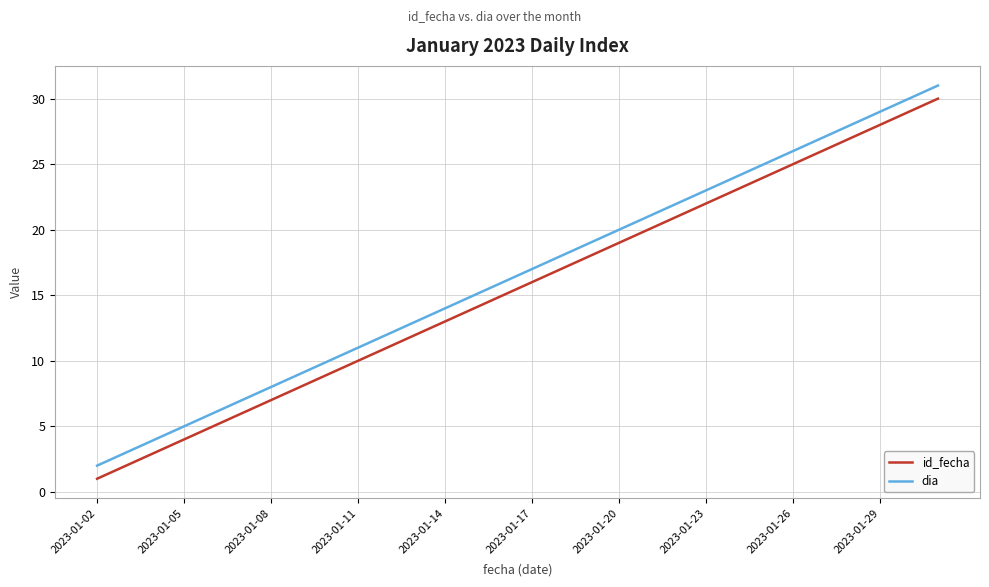

What is the highest value of the dia series?

31